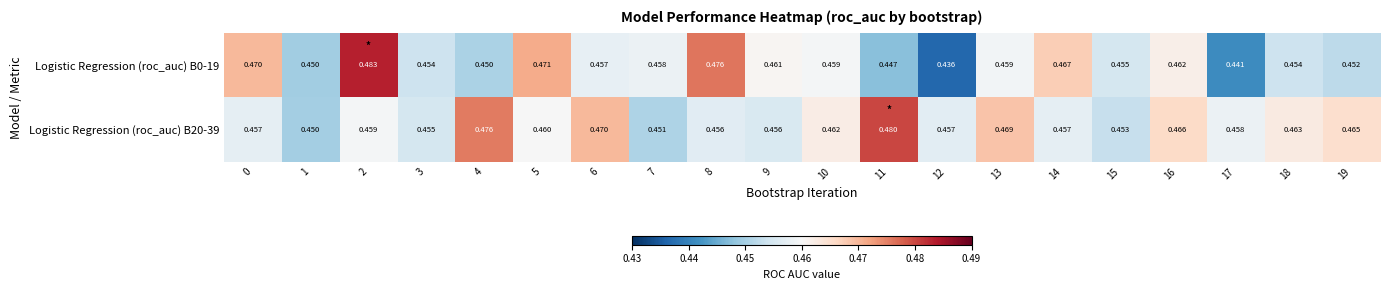

At which category is the sum across all series the highest?

2